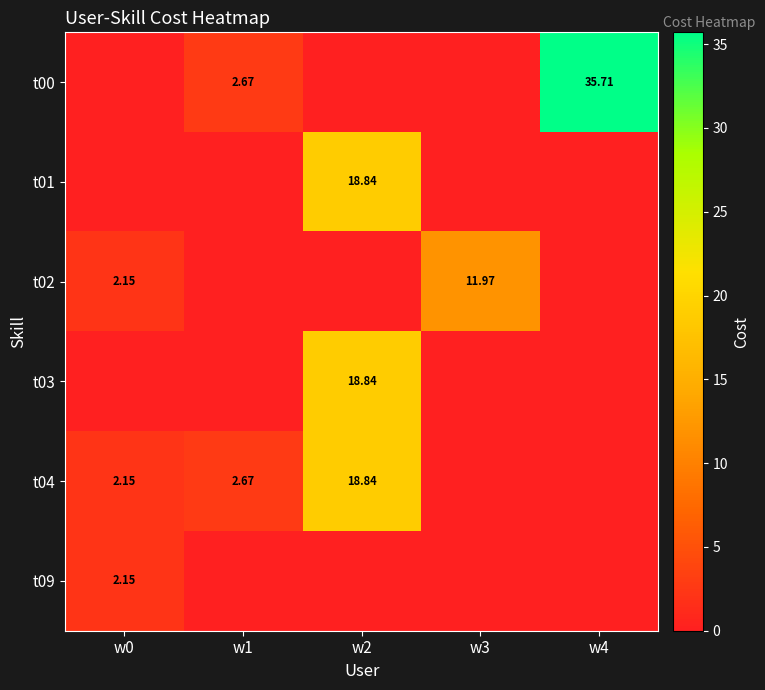

What is the sum of the t04 values at w1 and w4?

2.7